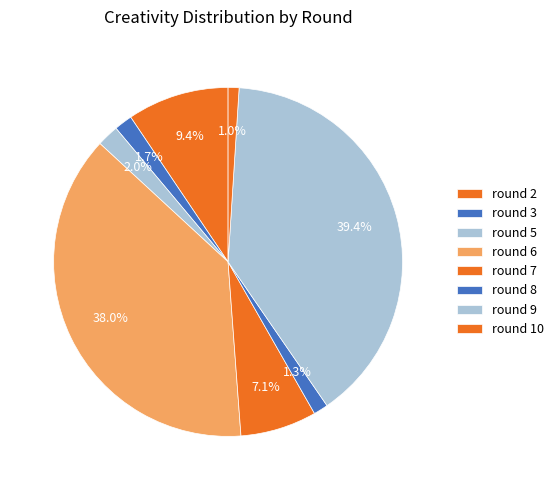

How many slices are in this pie chart?

8